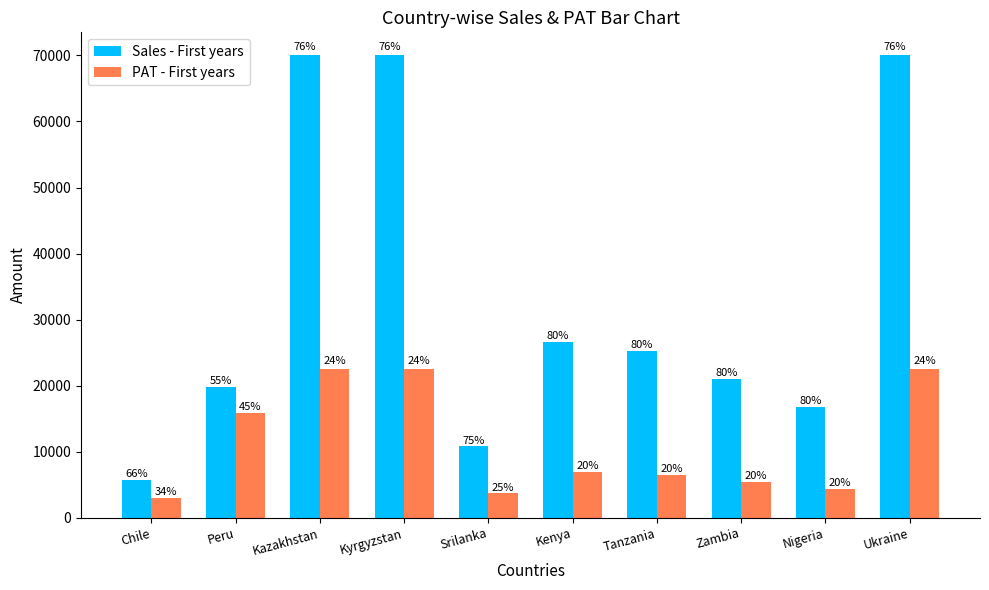

Which category has the lowest value in the Sales - First years series?

Chile